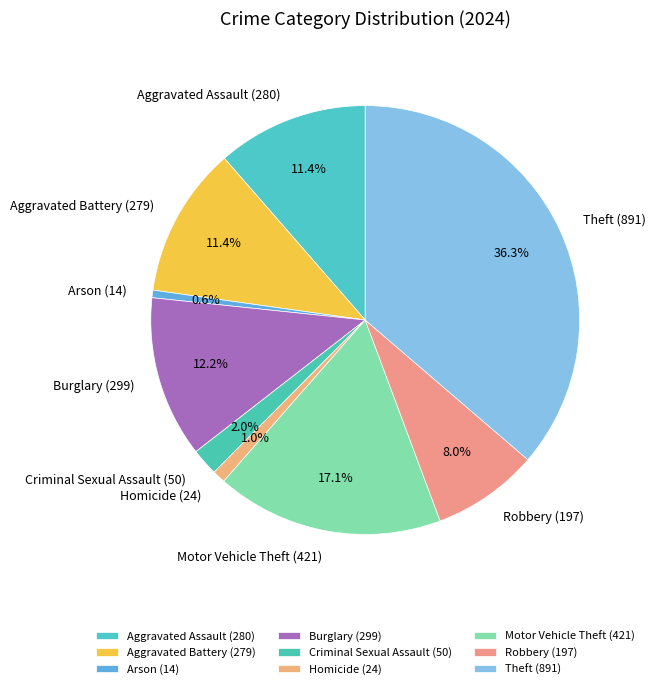

What percentage is NOT represented by Robbery?

92.0%